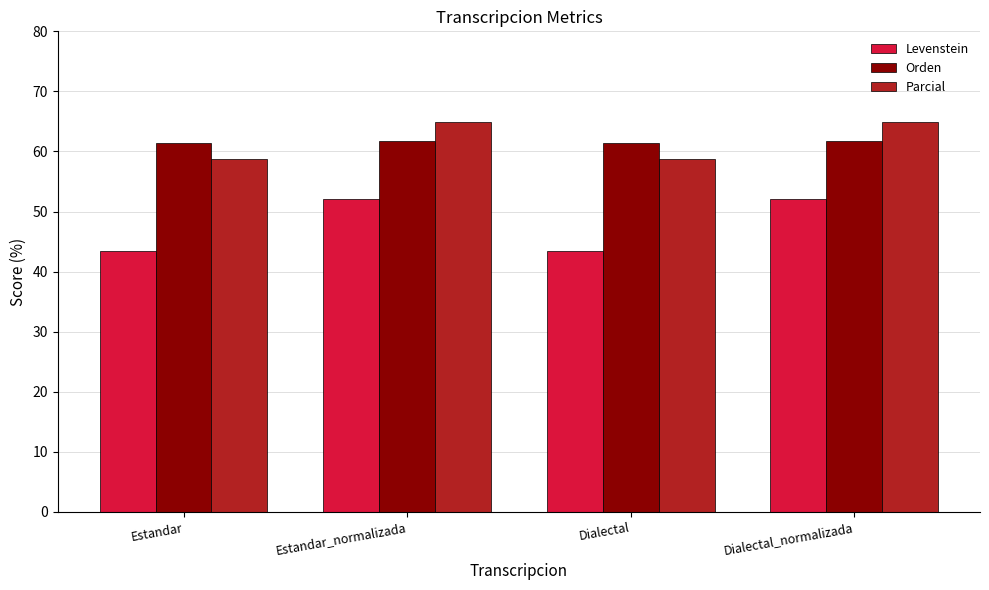

Does the chart contain stacked bars?

No